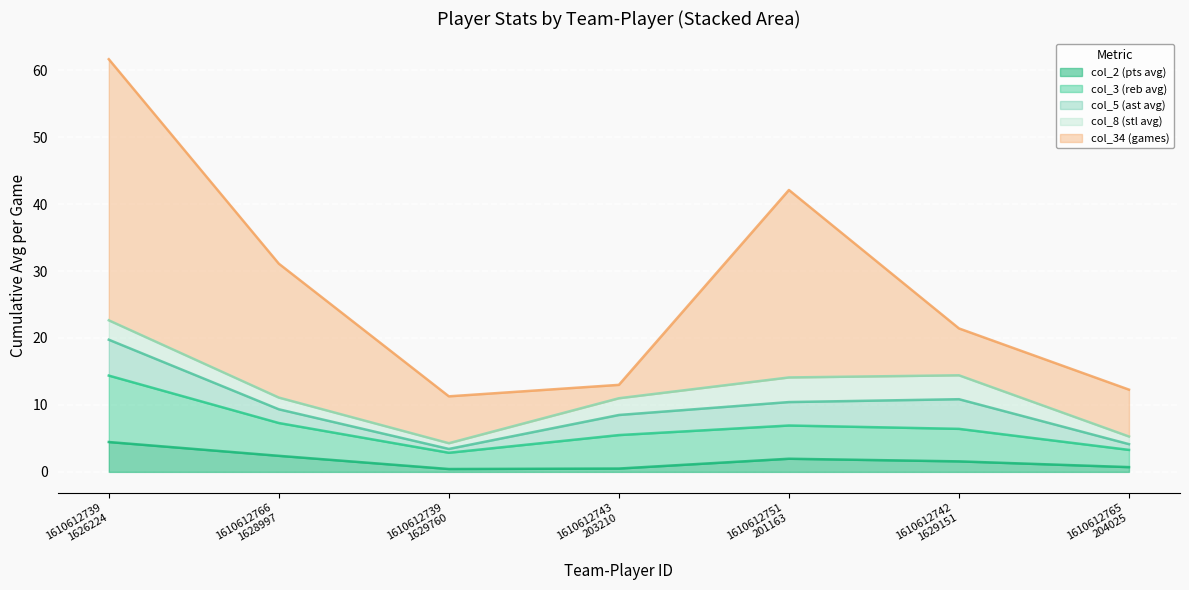

True or false: col_3 (reb avg) has a value of 1.5 at 1610612743_203210.

False